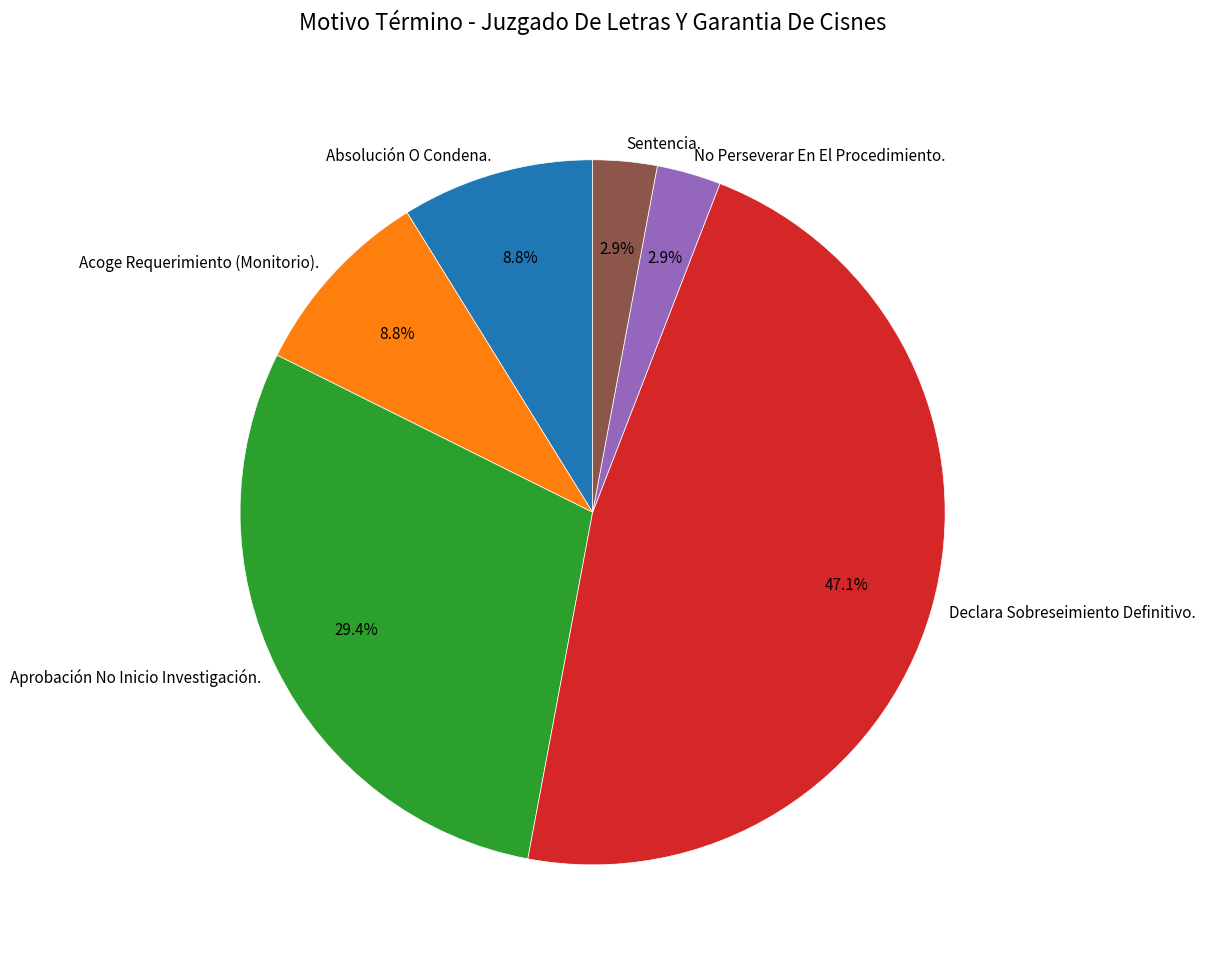

To the nearest percent, what is the average slice percentage?

17%